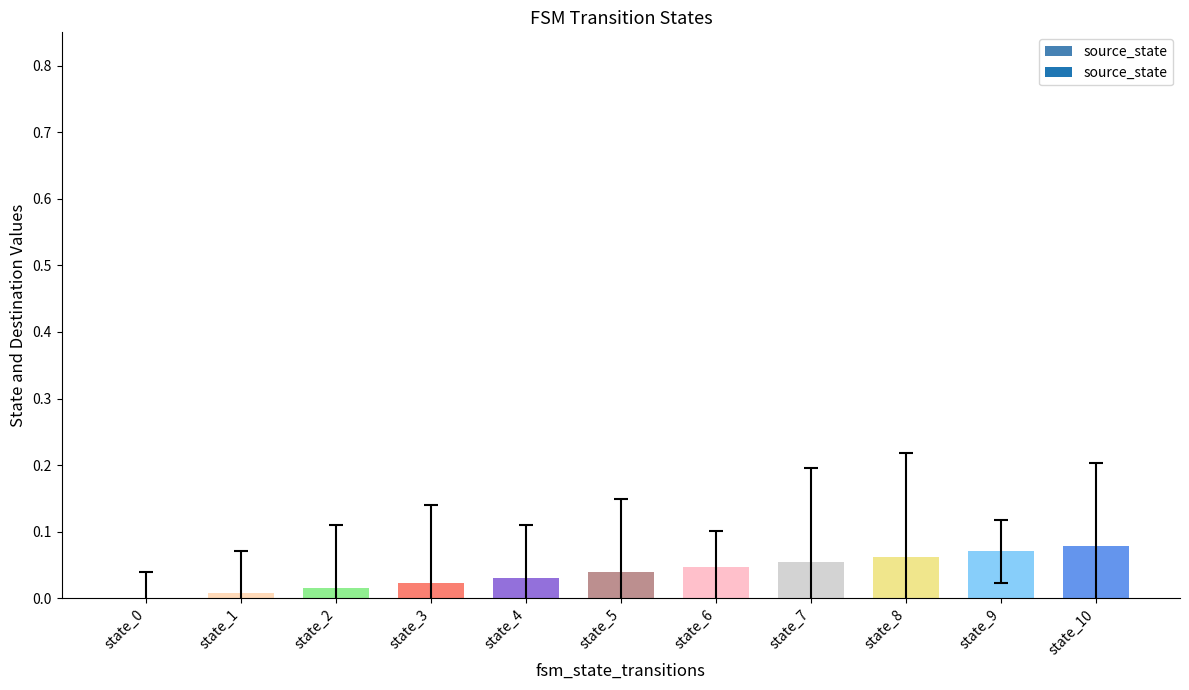

How many positive values are there?

10